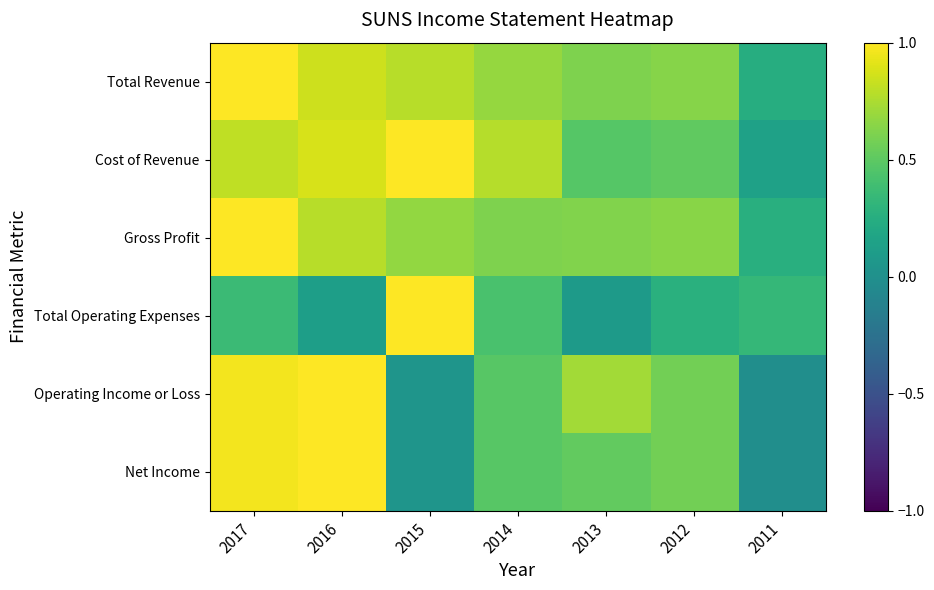

Which series has the widest spread of values?

Operating Income or Loss